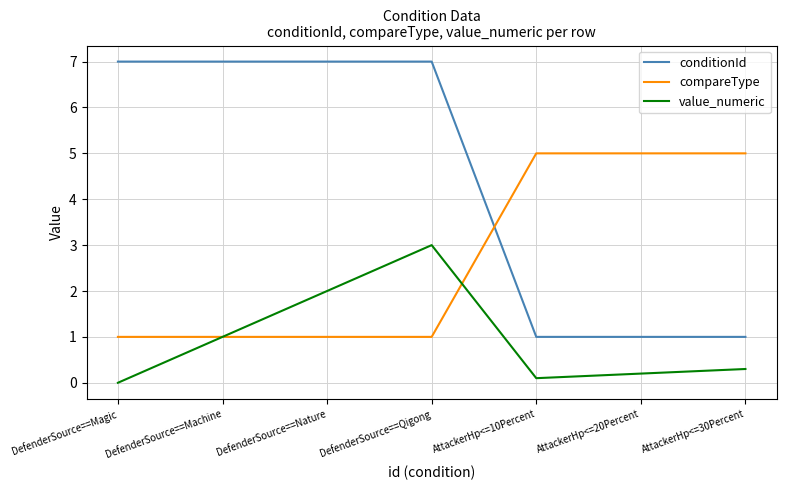

What position from the right is AttackerHp<=30Percent?

1